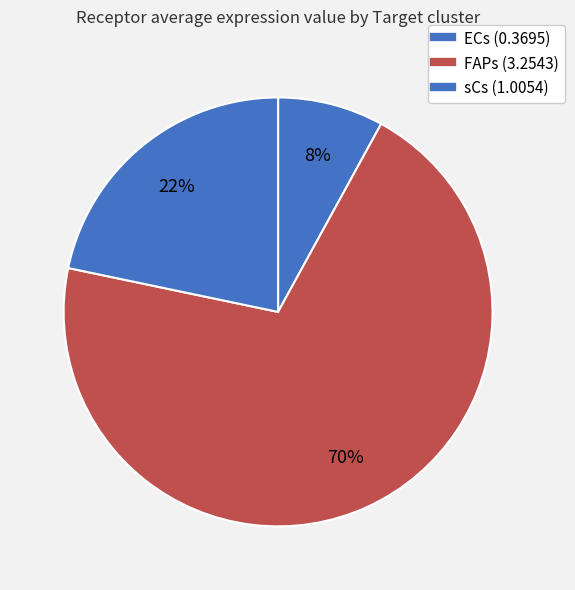

Between ECs and FAPs, which is larger?

FAPs